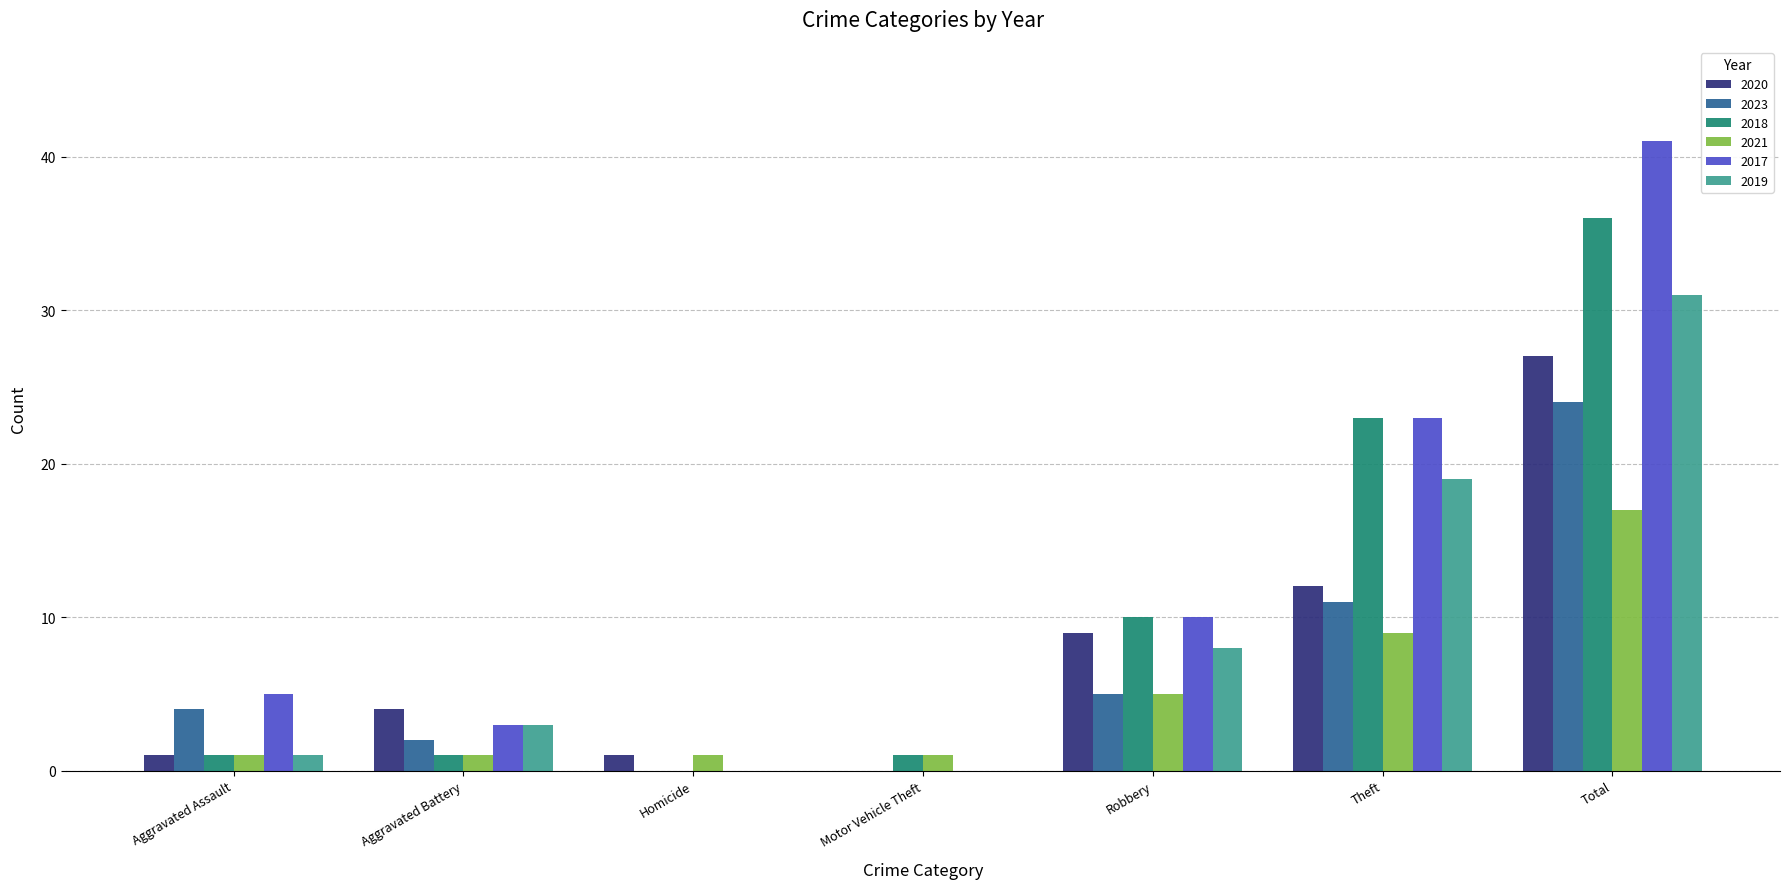

What is the spread (max minus min) of values at Homicide?

1